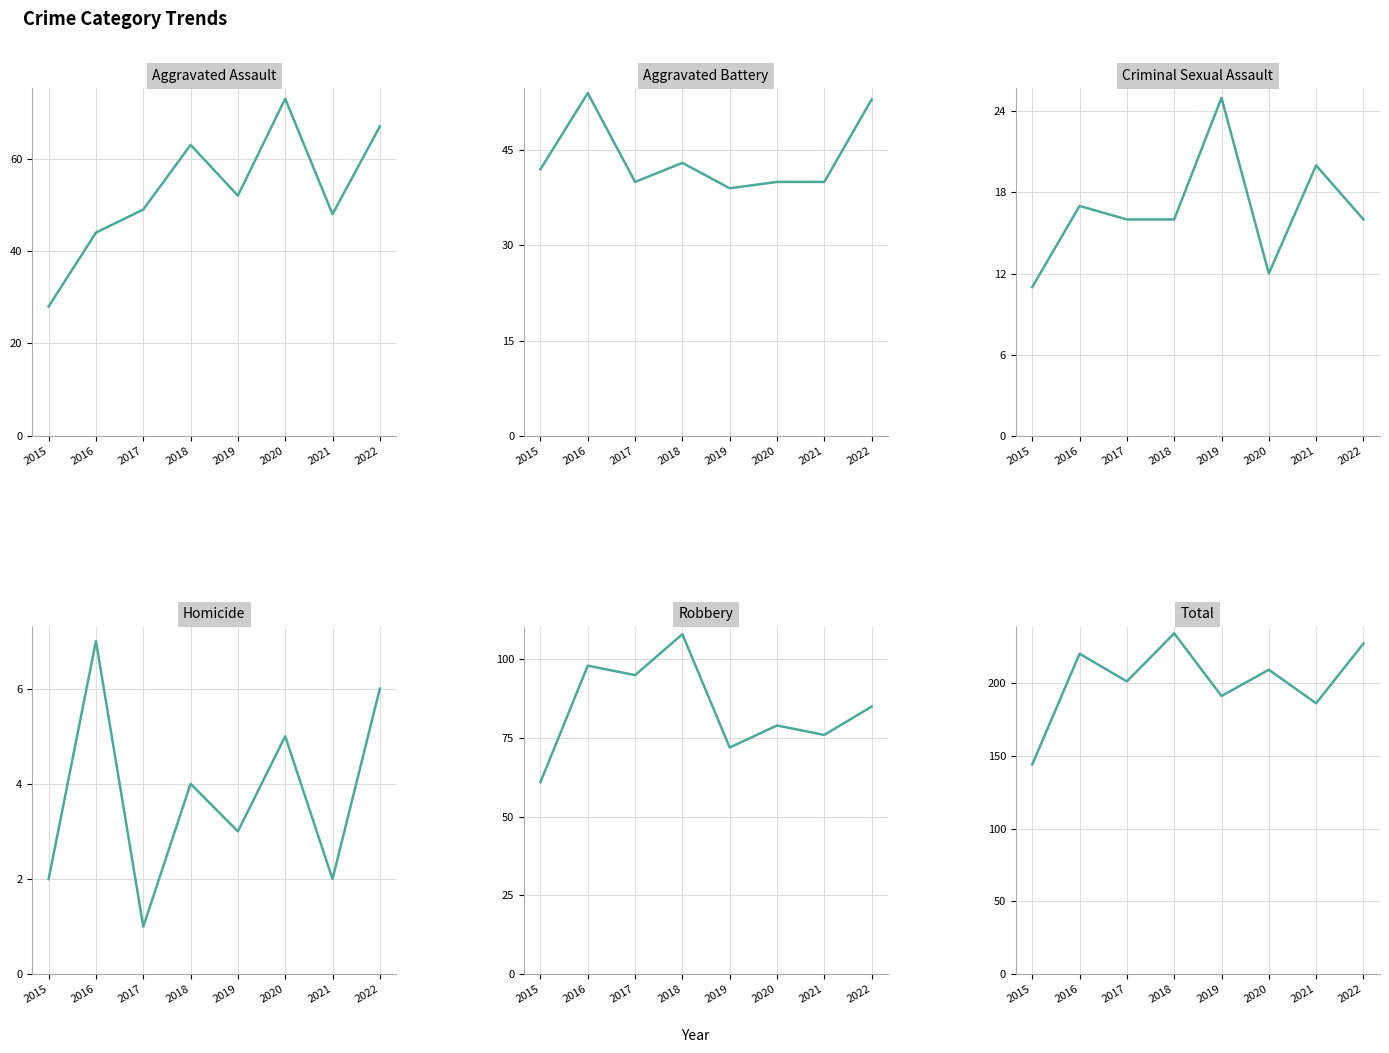

What are all the series names shown in the legend?

Aggravated Assault, Aggravated Battery, Criminal Sexual Assault, Homicide, Robbery, Total